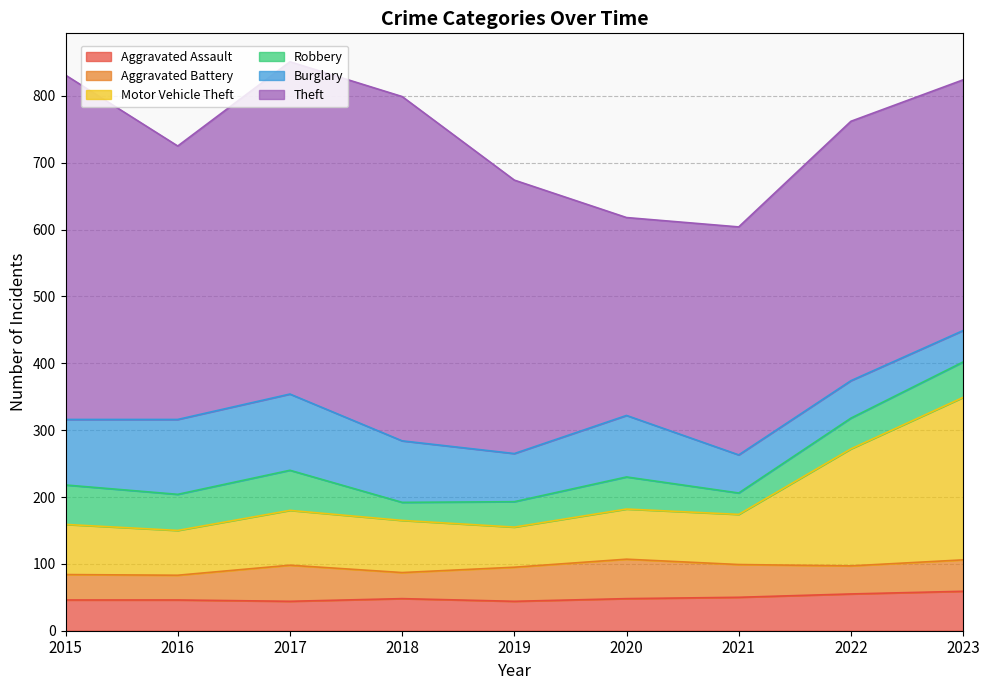

Count the number of data series in this chart.

6